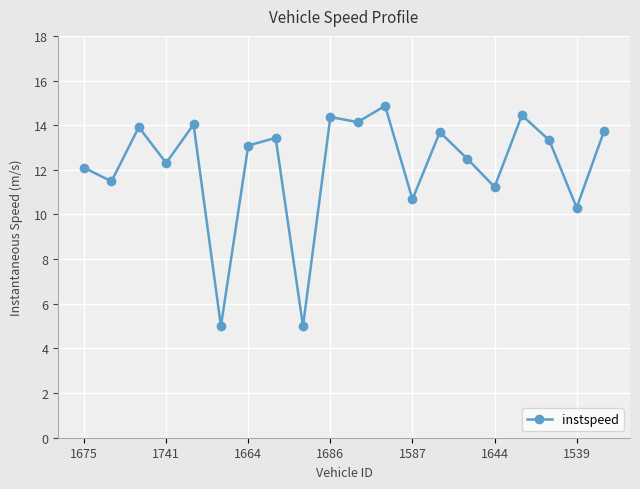

What is the minimum value shown in the chart?

5.0